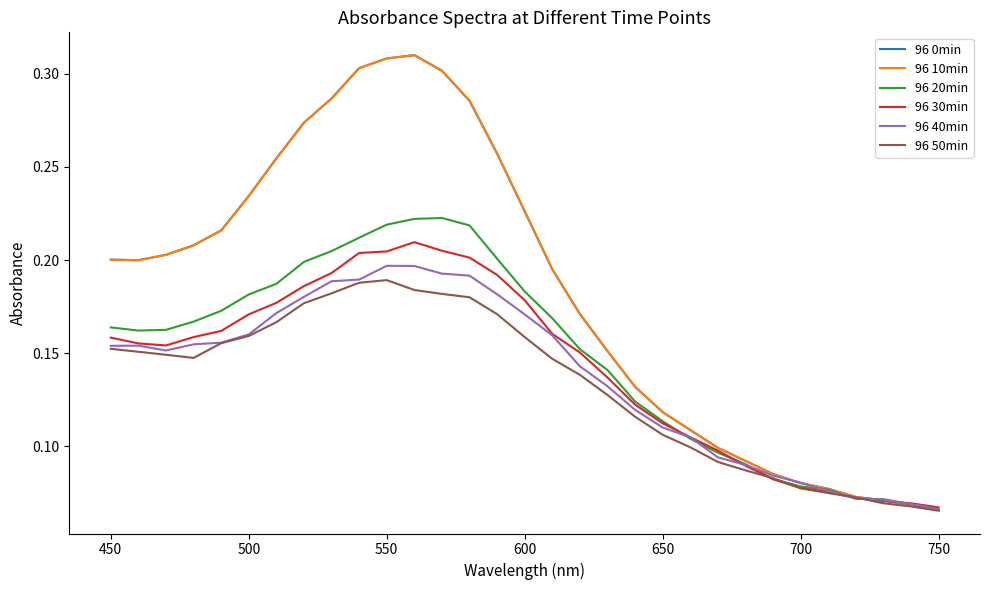

Does the chart display data point markers on the line(s)?

No